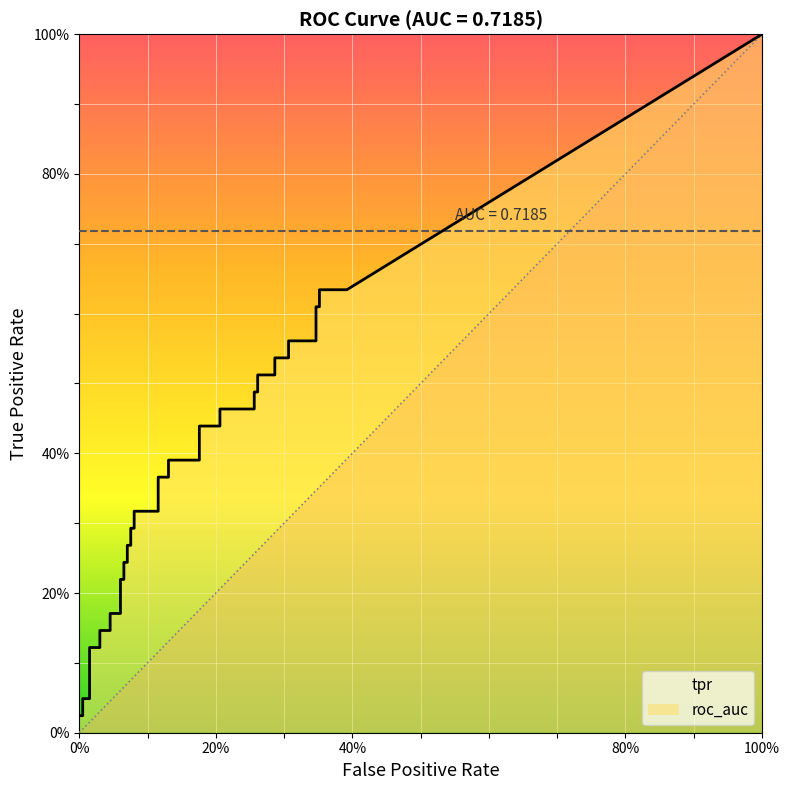

What is the average value of the fpr series?

0.2